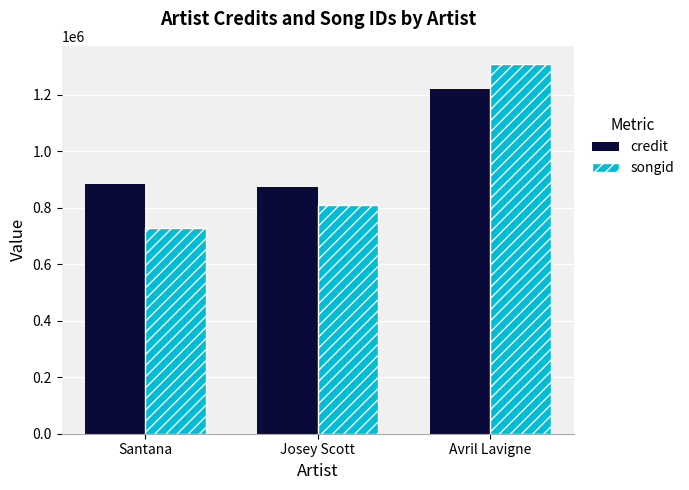

What is the total value across all series at Santana?

1610424